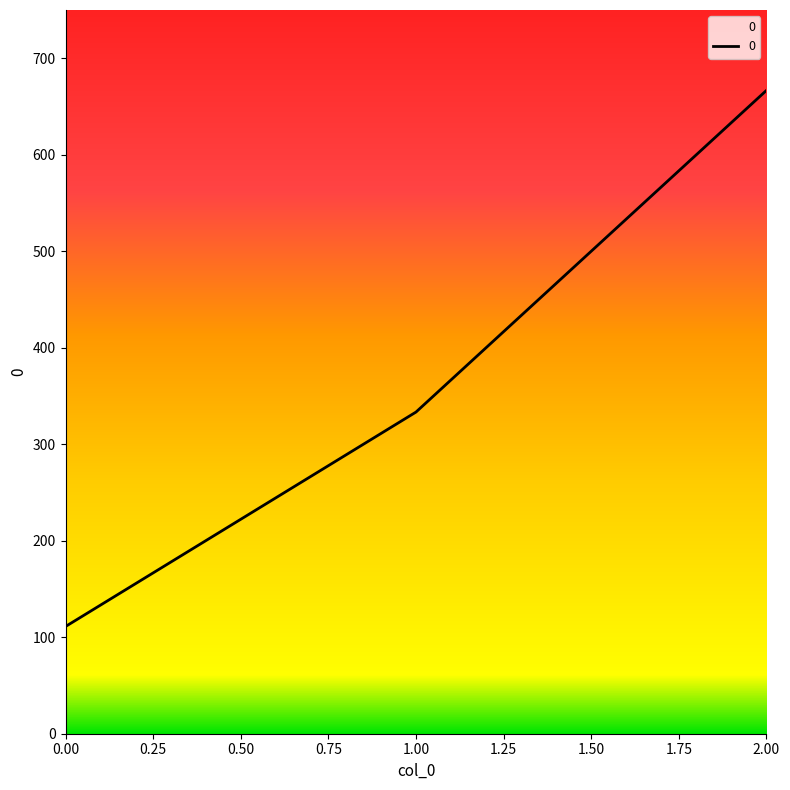

List the labels in order of value, largest first.

2.00, 1.00, 0.00